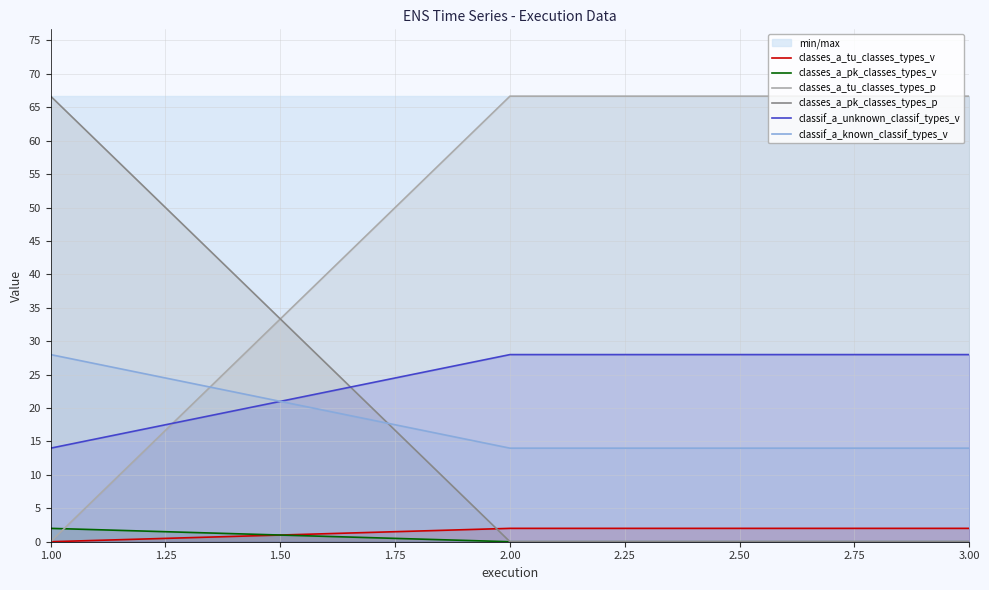

The value of classif_a_unknown_classif_types_v at 3.00 is 28. True or false?

True